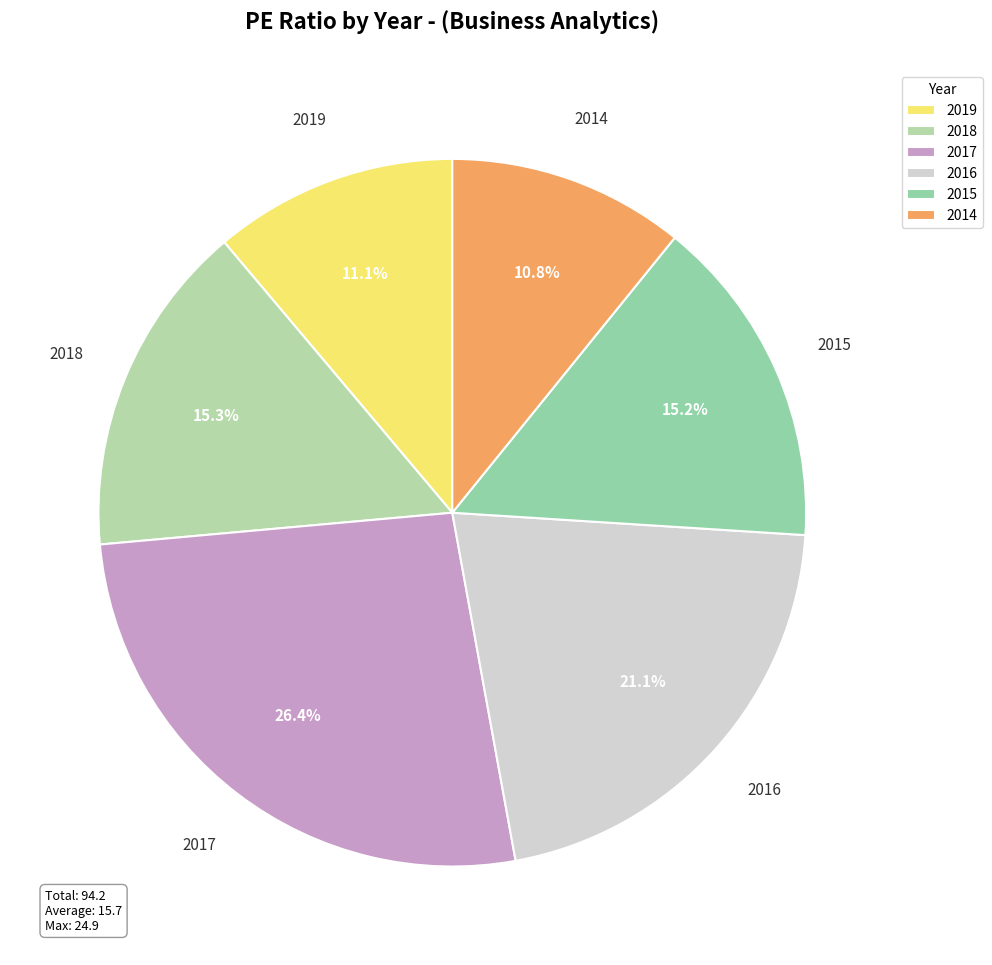

To the nearest percent, what is the difference between the largest and smallest slice percentages?

16%